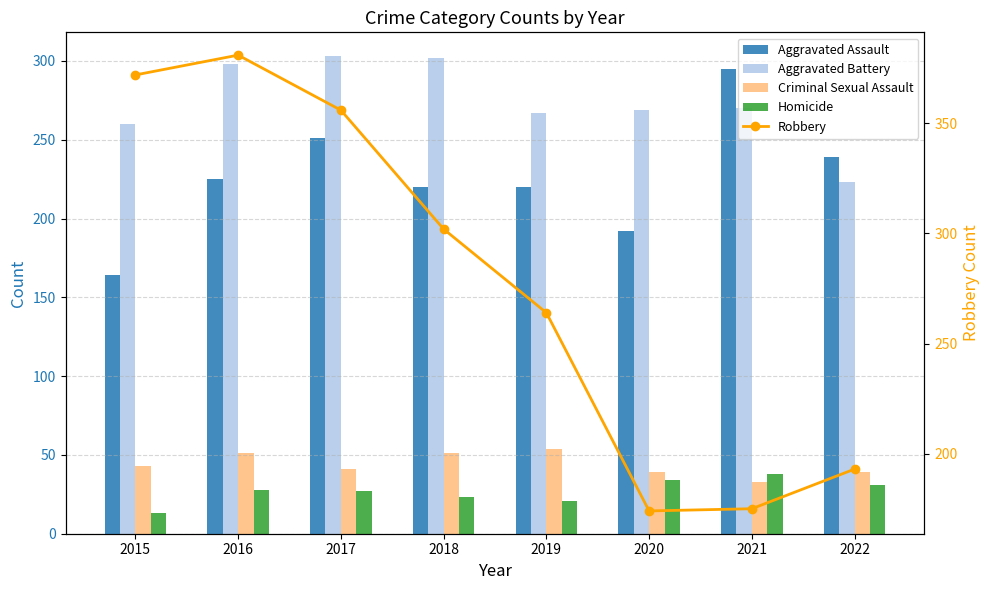

Count the number of categories in the chart.

8